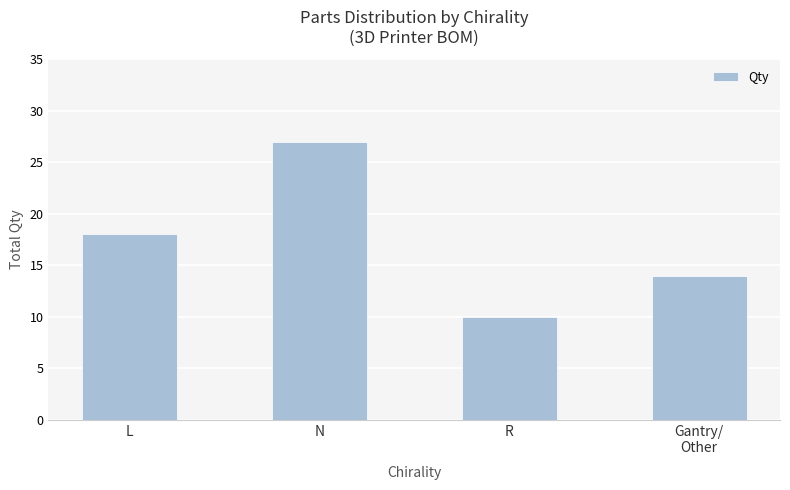

What is the label of the 4th bar from the right?

L